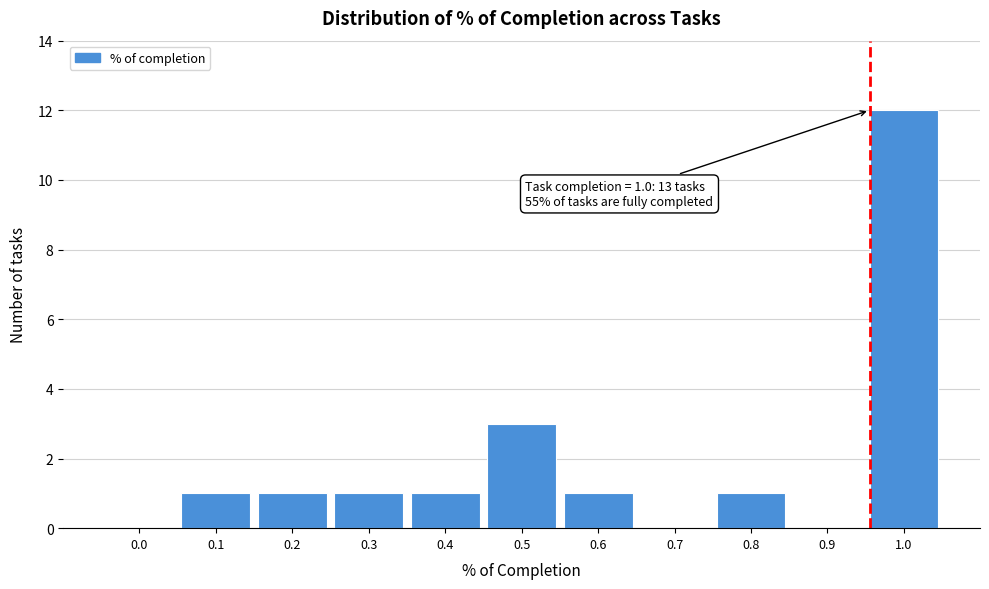

Reading right to left, transcribe all the data shown in this chart.

1.0=12	0.9=0	0.8=1	0.7=0	0.6=1	0.5=3	0.4=1	0.3=1	0.2=1	0.1=1	0.0=0